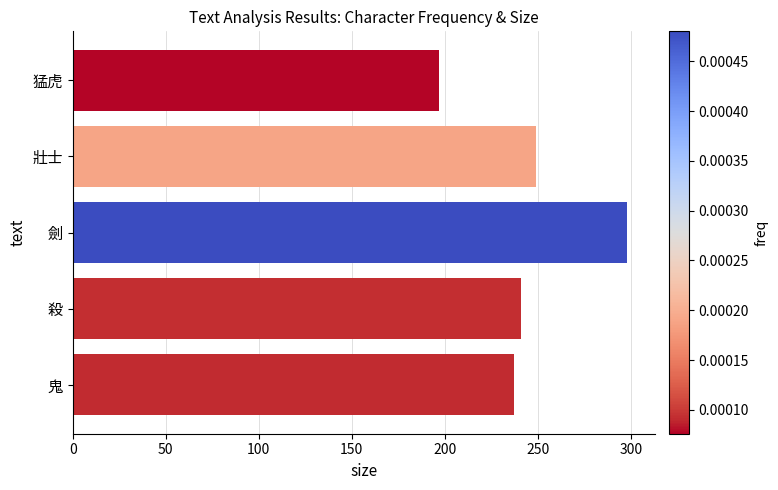

How many bars are there in total?

5